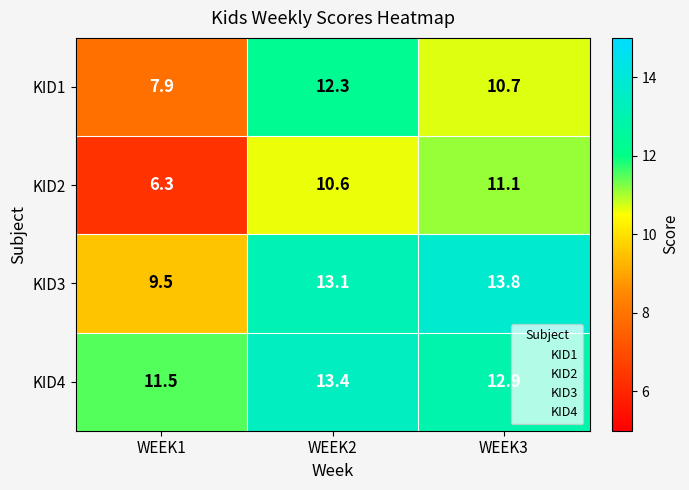

True or false: KID4 has a value of 4.8 at WEEK1.

False